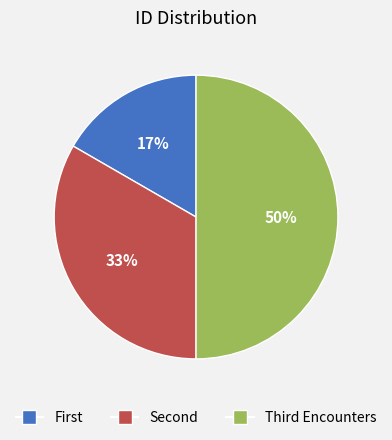

How many segments does this pie chart have?

3